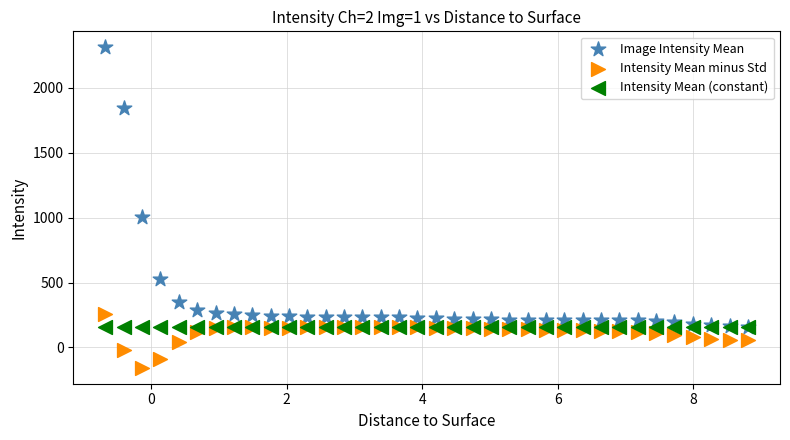

Which series reaches the minimum Y coordinate?

Intensity Mean minus Std